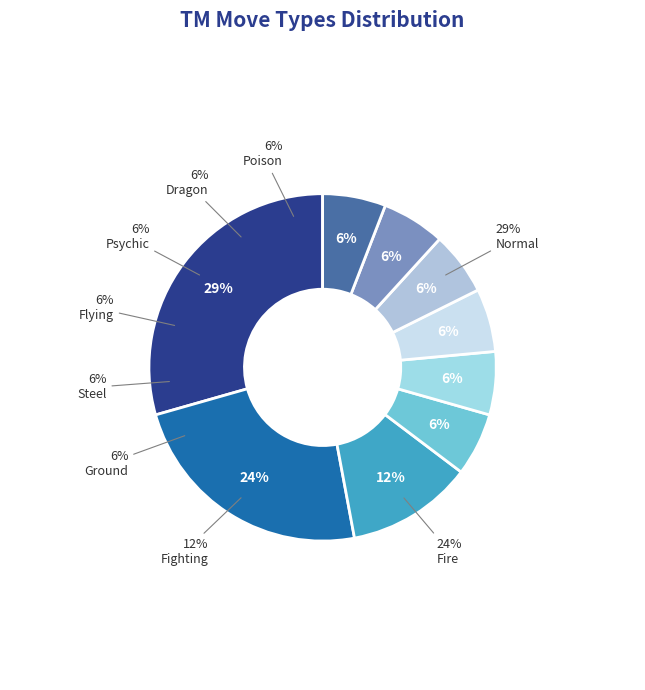

Is it true that Fighting is 19% of the pie?

False